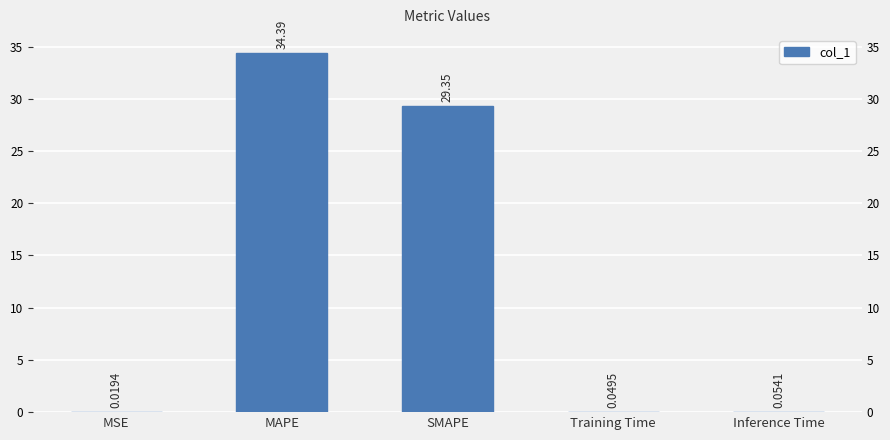

What is the value of the 3rd bar from the left?

29.3